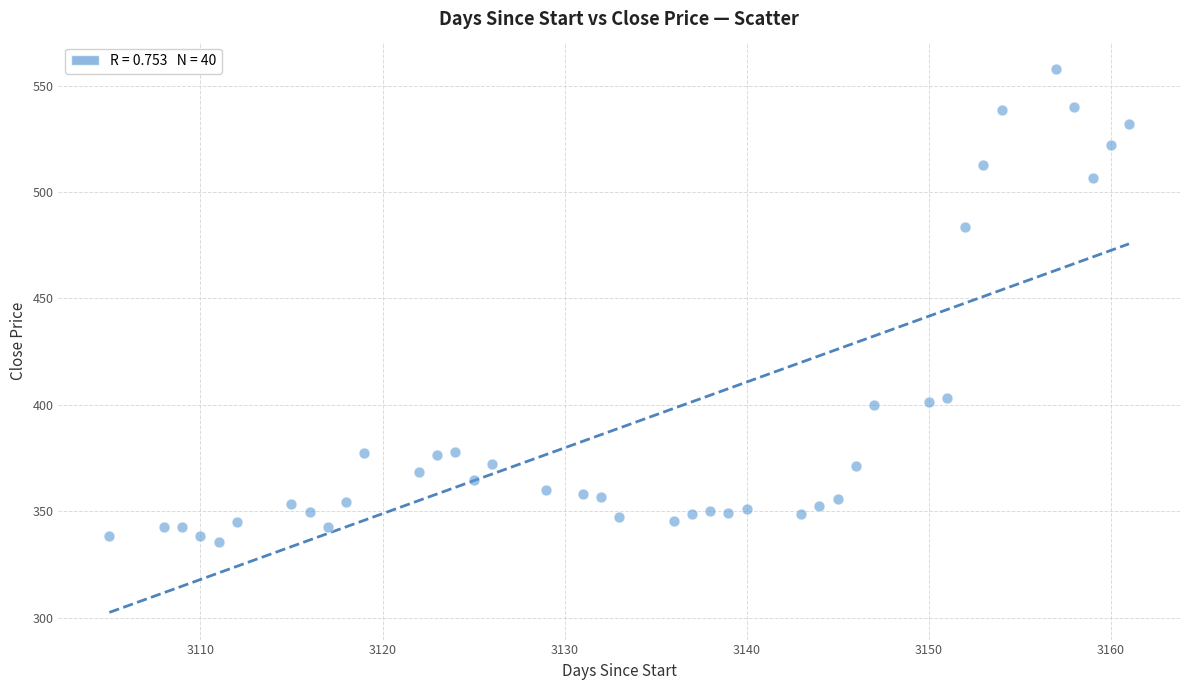

What Y value in the scatter plot is closest to 446?

483.4